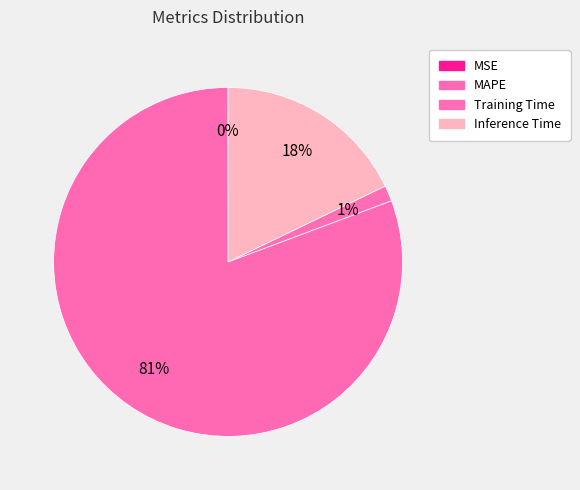

What is the change in value from MSE to Training Time?

+0.1